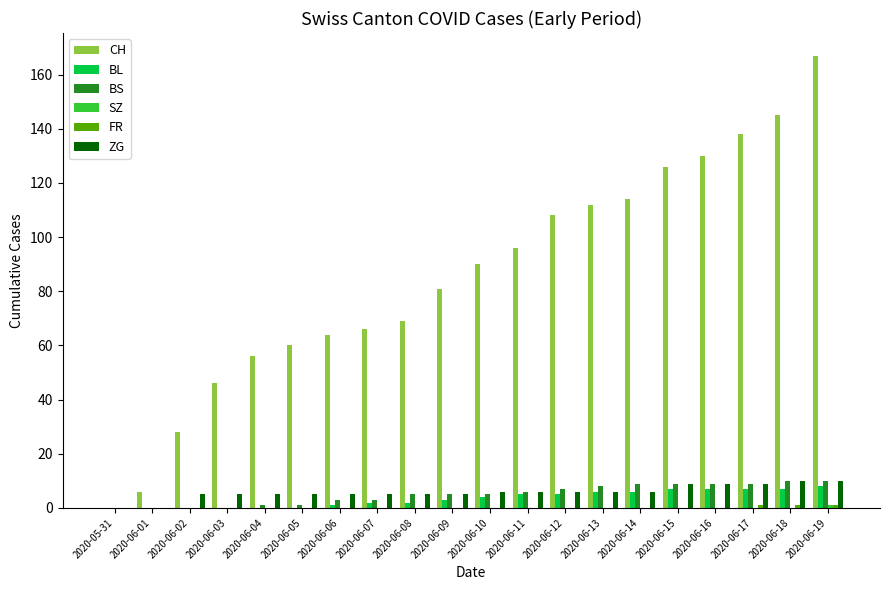

Between 2020-06-11 and 2020-06-14, which series saw the biggest shift?

CH